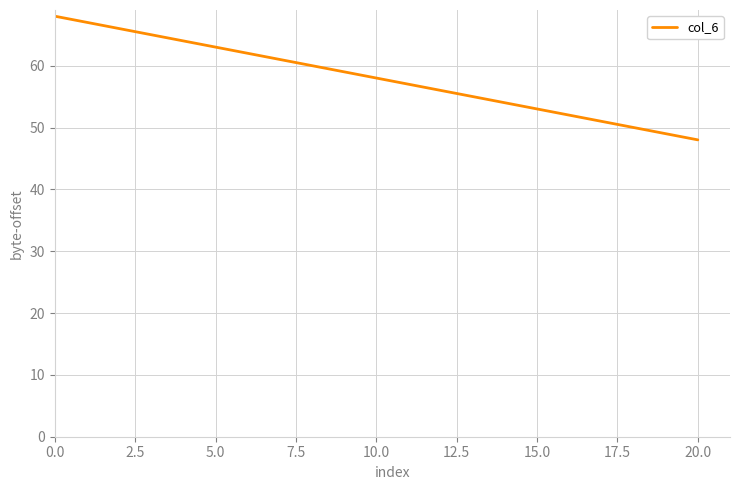

What is the smallest value displayed?

48